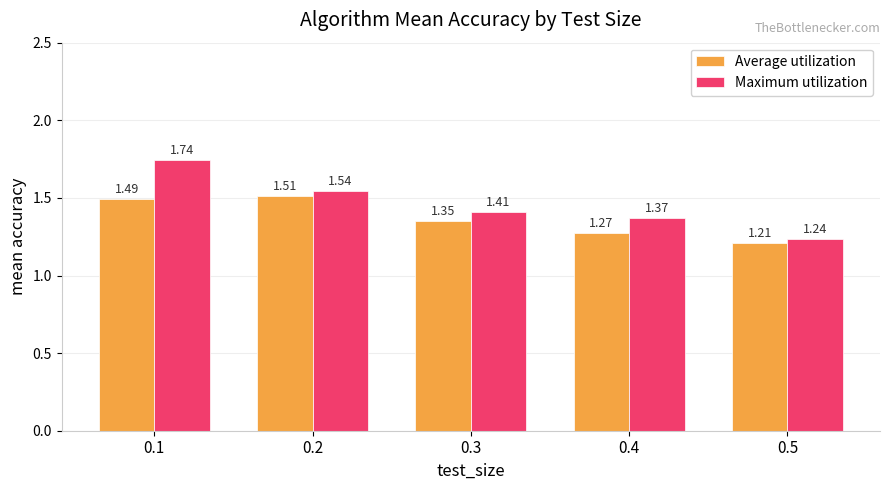

Which series changed the most between 0.3 and 0.4?

Average utilization